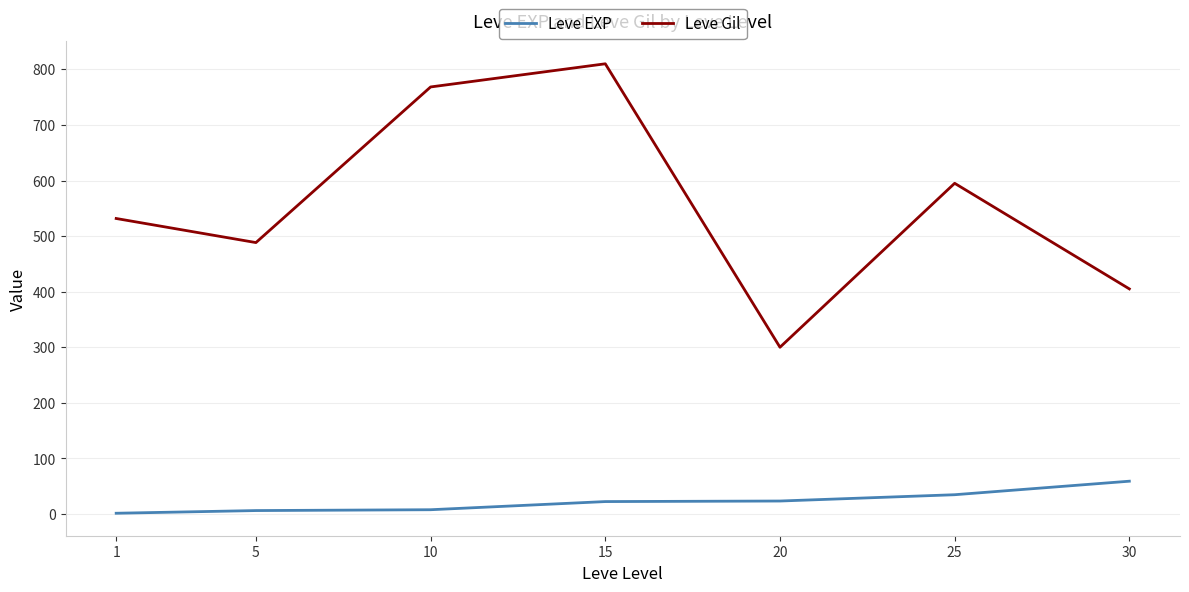

What is the greatest value displayed?

810.0